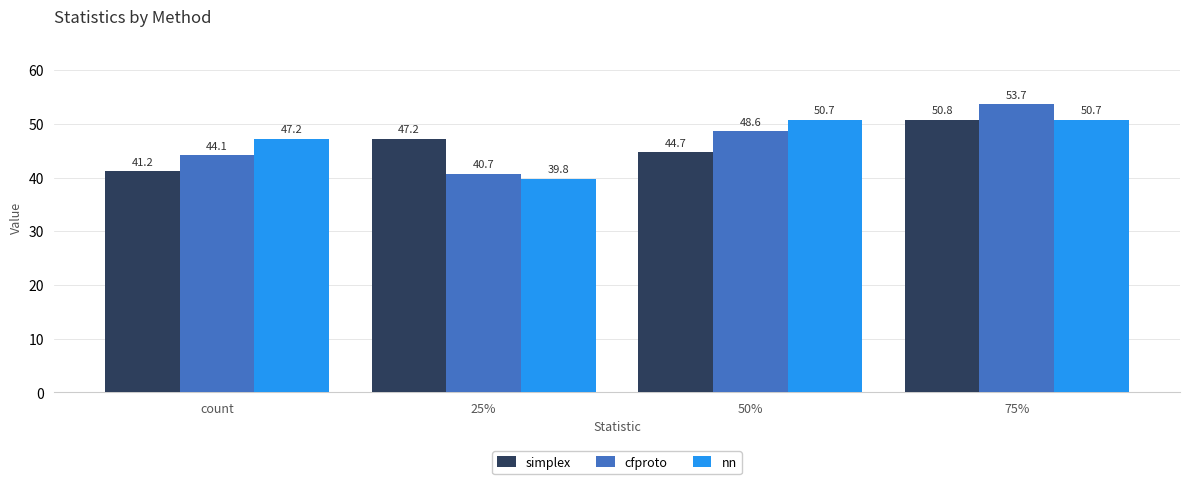

The value of cfproto at 50% is 33.6. True or false?

False